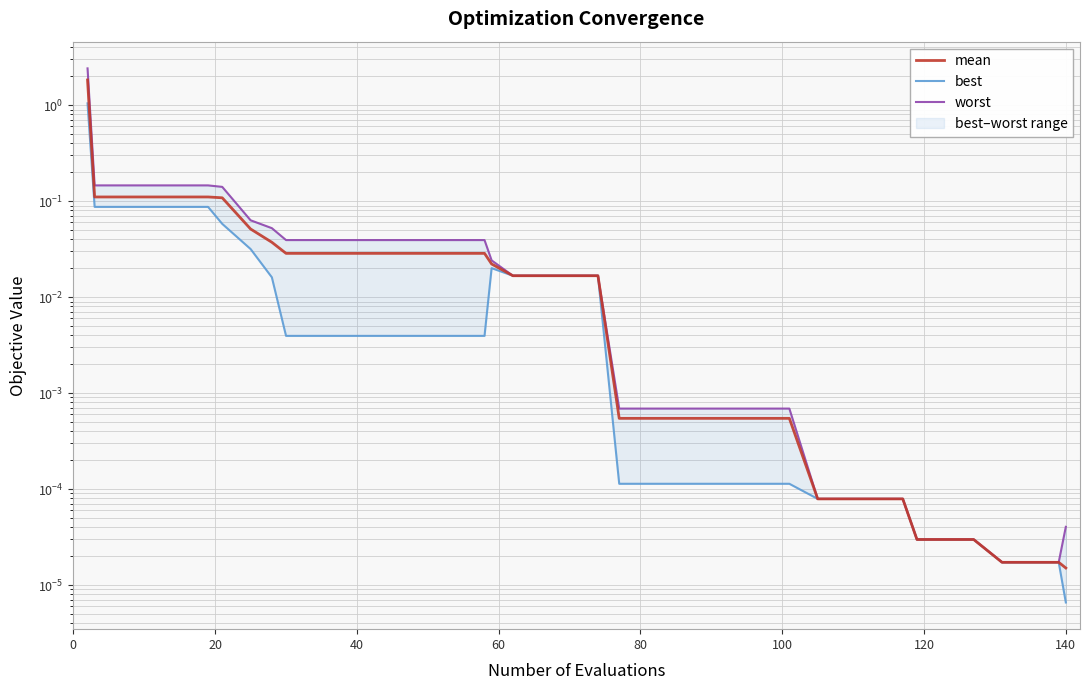

True or false: mean and worst intersect in this chart.

False